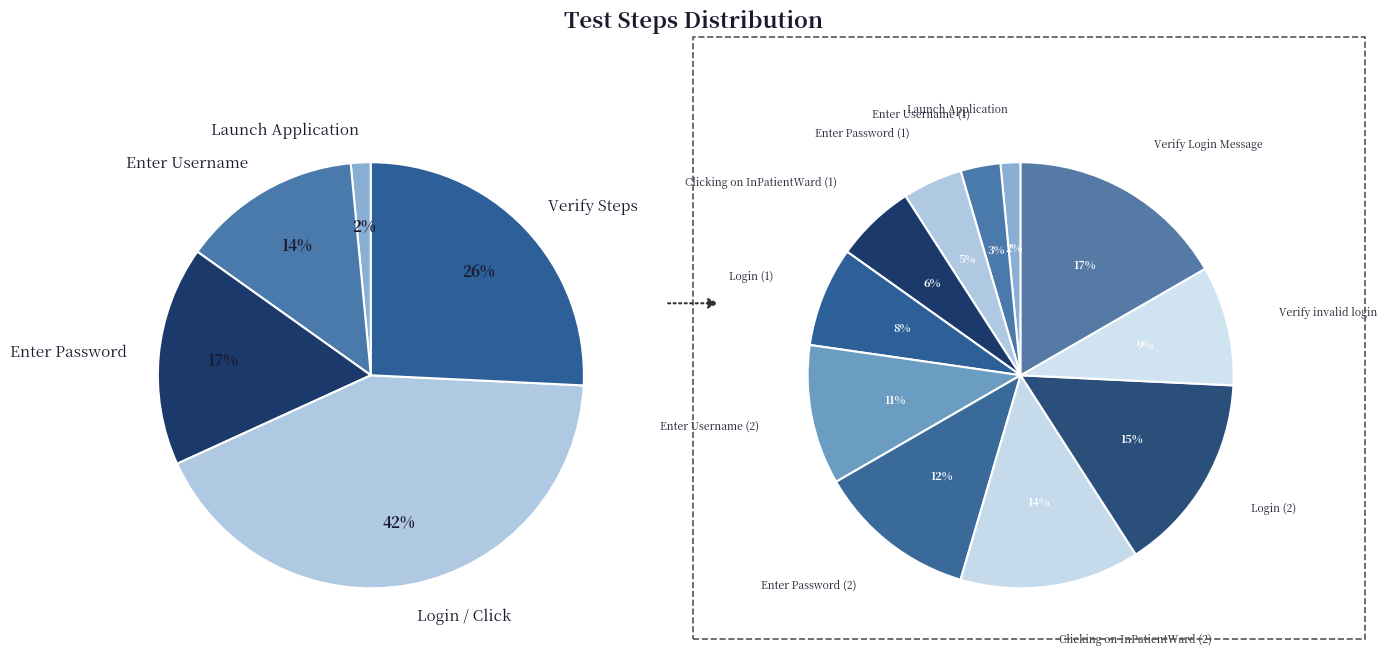

How many slices are in this pie chart?

11